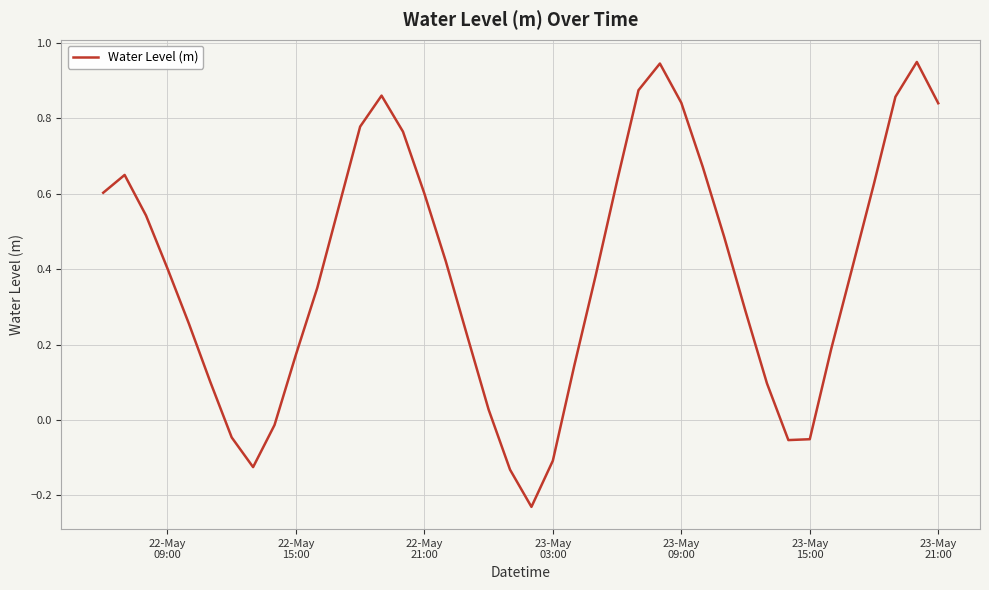

Is this an area chart (filled region under the line)?

No